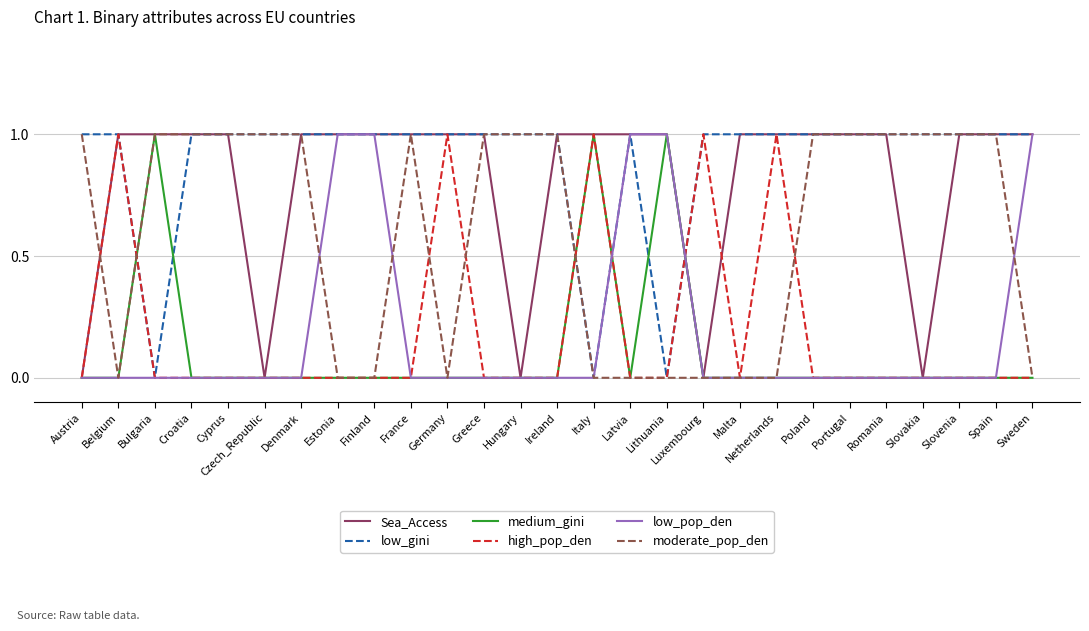

How many Sea_Access values are between 1 and 2?

22